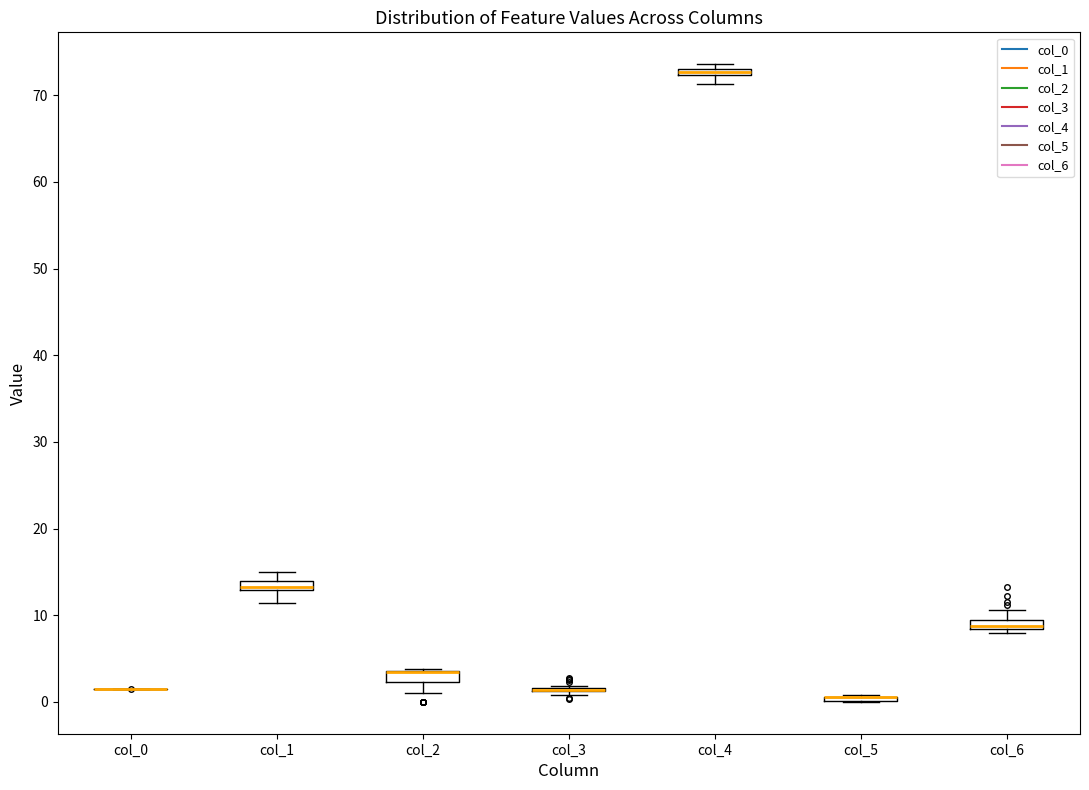

Where is the upper edge of the box for col_2 on the y-axis? The values are not printed on the chart, so give them approximately, as read against the axis.

4